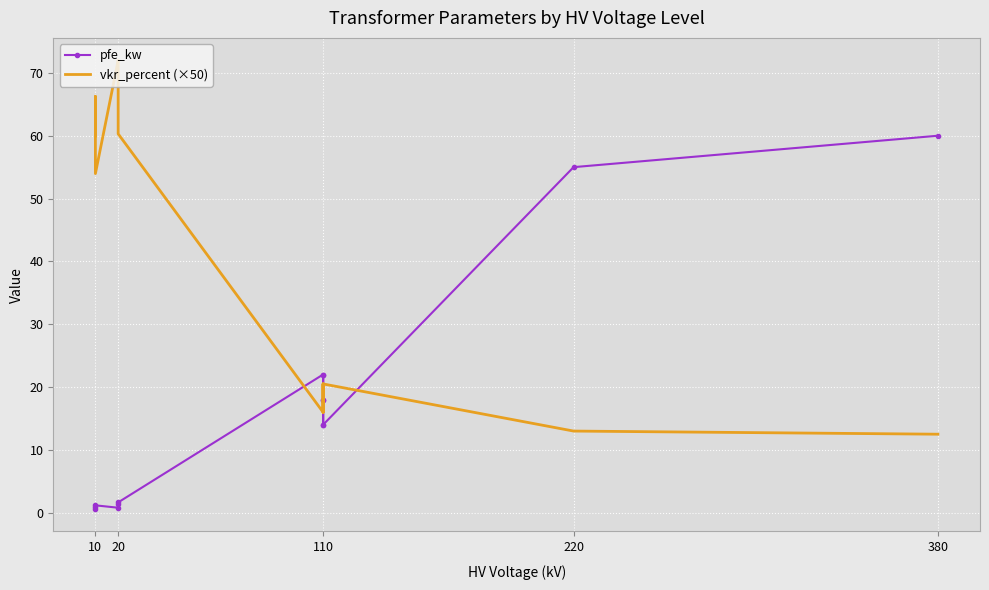

Is the value of vkr_percent (×50) at 10 greater than the value of pfe_kw at 10?

Yes